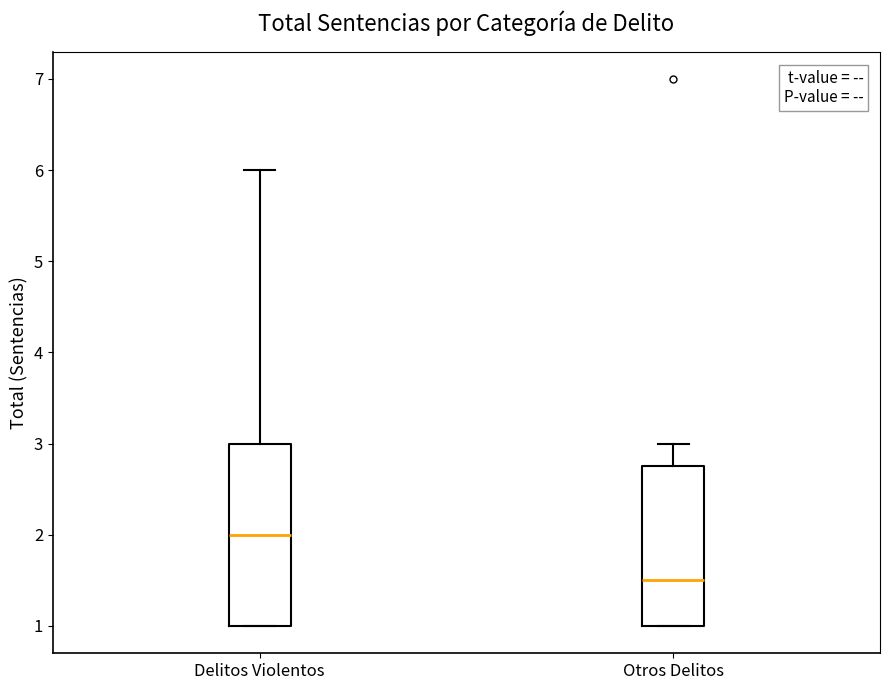

Reading left to right, transcribe this box plot: for each box, give where its median line is, the range the box spans, and where its two whiskers end, as read against the y-axis. The values are not printed on the chart, so give them approximately, as read against the axis.

Delitos Violentos: median 2.0, box 1.0 to 3.0, whiskers 1.0 to 6.0
Otros Delitos: median 1.5, box 1.0 to 2.8, whiskers 1.0 to 3.0